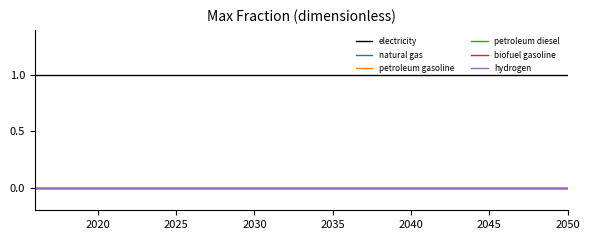

Is this an area chart (filled region under the line)?

No